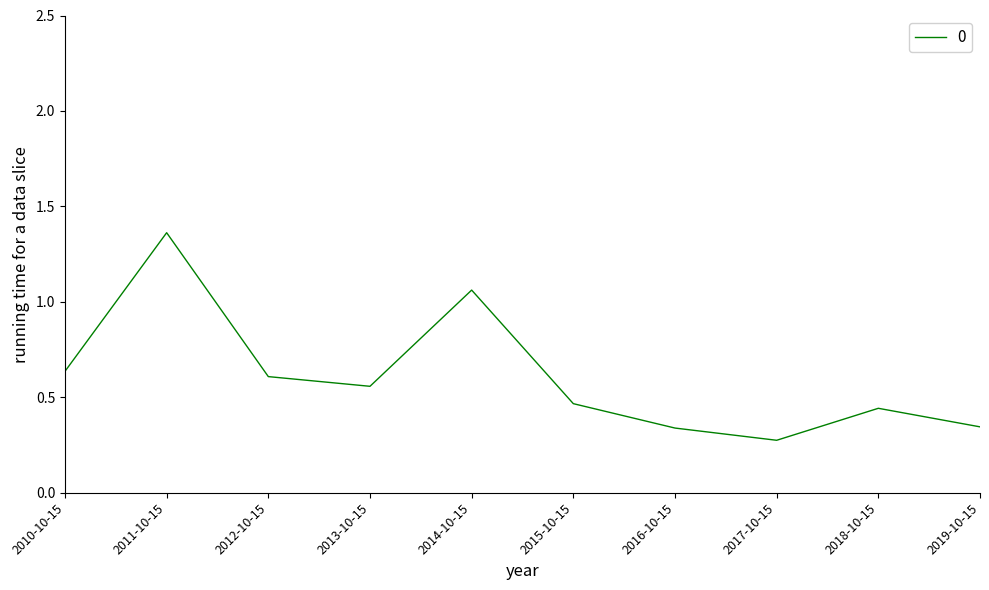

The chart shows a value of 0.6 at 2013-10-15. True or false?

True